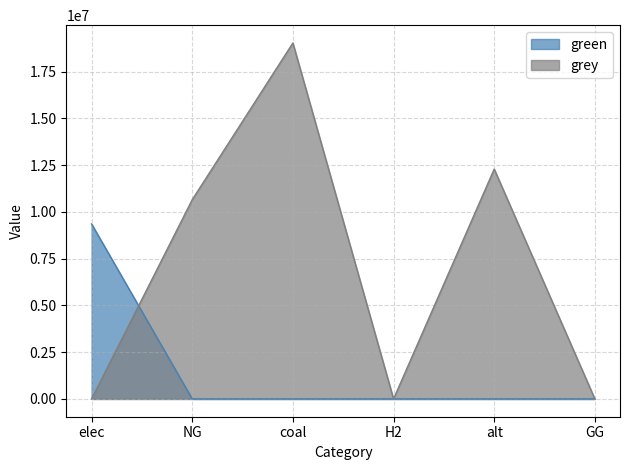

Where is the first local minimum for grey?

H2